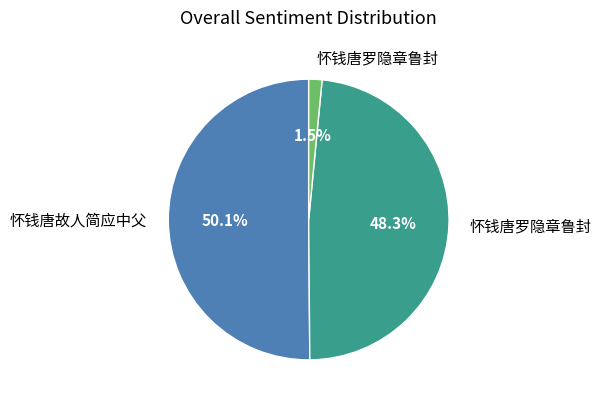

Is there any slice that represents more than half of the pie?

Yes